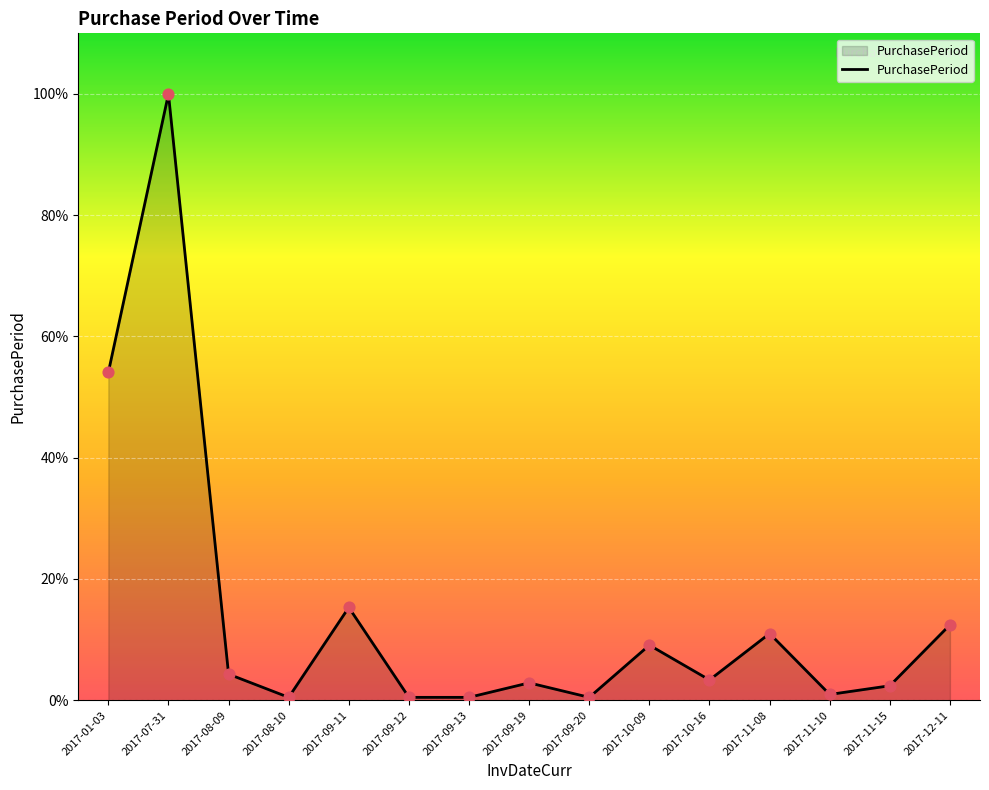

Which has a higher value, 2017-11-08 or 2017-10-16?

2017-11-08